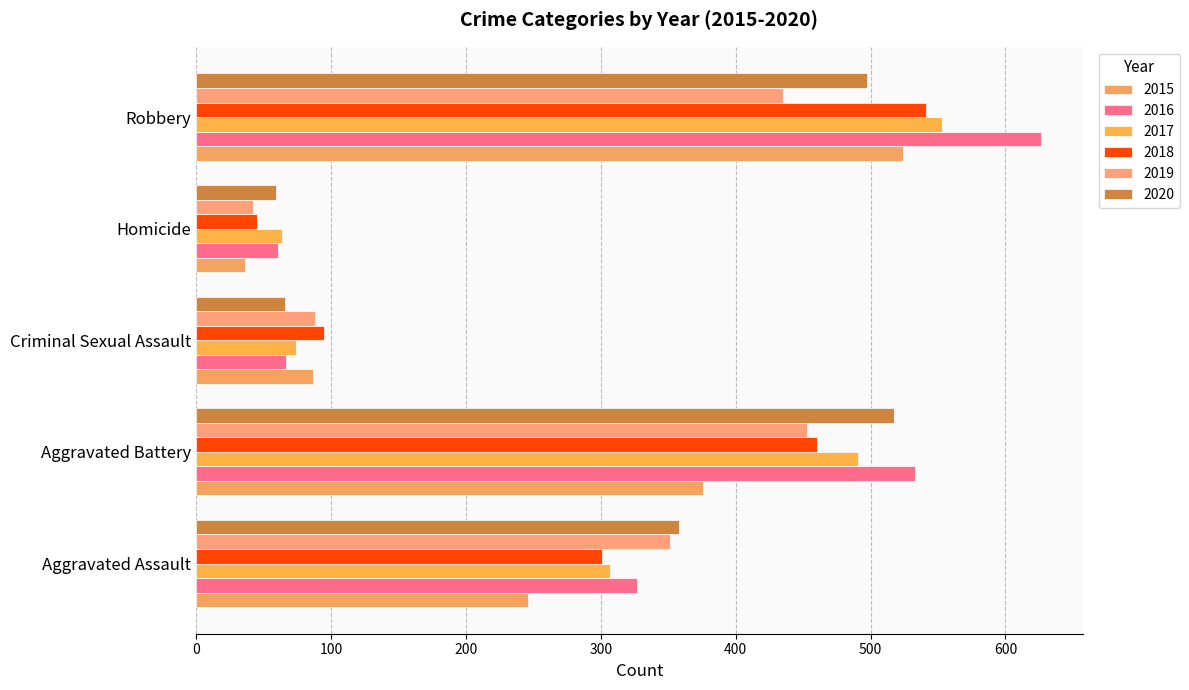

What is the difference between the second highest and minimum values in the 2018 series?

415